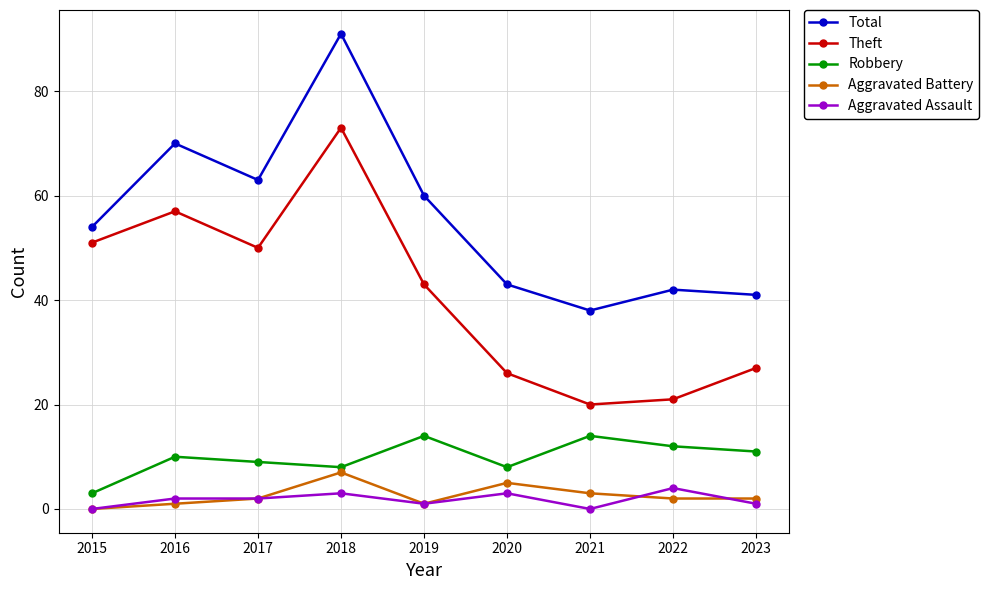

What is the difference between the highest and lowest values at 2021?

38